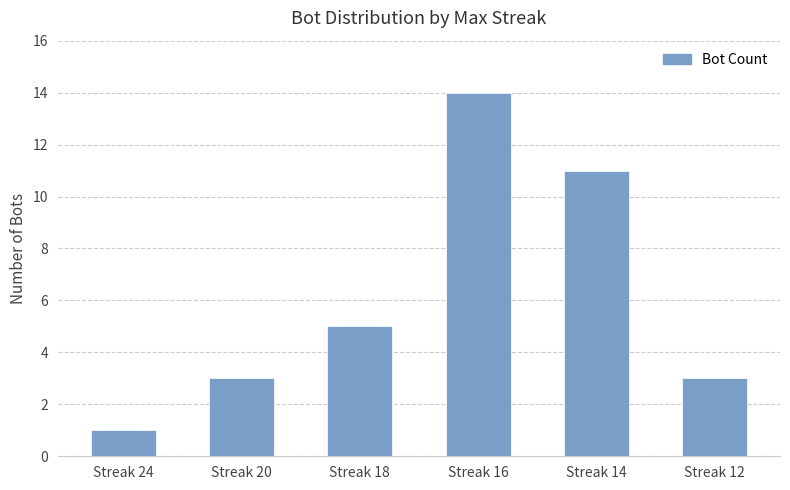

Reading left to right, transcribe all the data shown in this chart.

Streak 24=1	Streak 20=3	Streak 18=5	Streak 16=14	Streak 14=11	Streak 12=3